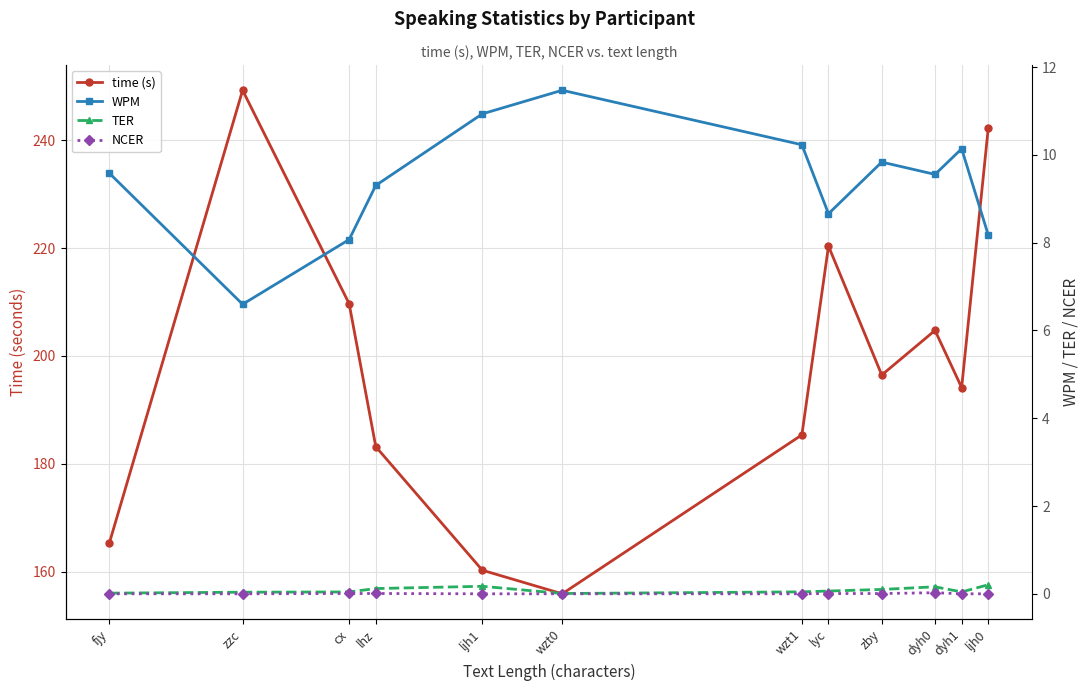

How many data points in time (s) are less than 196?

6